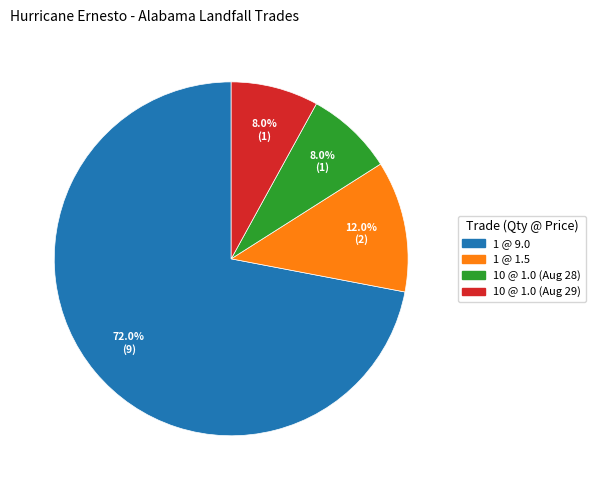

What is the largest slice in the pie chart?

1 @ 9.0